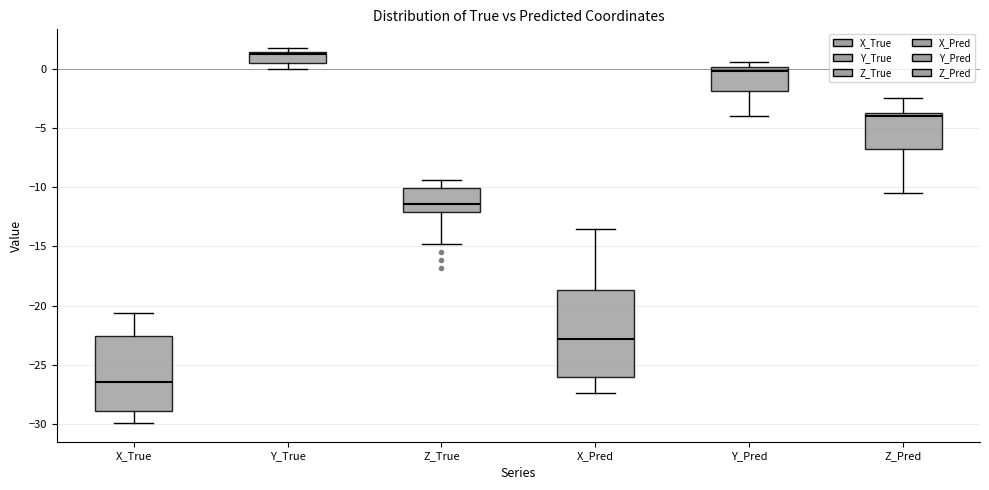

Reading left to right, read every box against the y-axis: the position of its median line, the range the box covers, and the ends of its whiskers. The values are not printed on the chart, so give them approximately, as read against the axis.

X_True: median -26.5, box -29.0 to -22.5, whiskers -30.0 to -20.5
Y_True: median 1.0, box 0.5 to 1.5, whiskers 0.0 to 2.0
Z_True: median -11.5, box -12.0 to -10.0, whiskers -15.0 to -9.5
X_Pred: median -23.0, box -26.0 to -18.5, whiskers -27.5 to -13.5
Y_Pred: median 0.0 (just below the box's upper edge), box -2.0 to 0.0, whiskers -4.0 to 0.5
Z_Pred: median -4.0 (just below the box's upper edge), box -7.0 to -4.0, whiskers -10.5 to -2.5